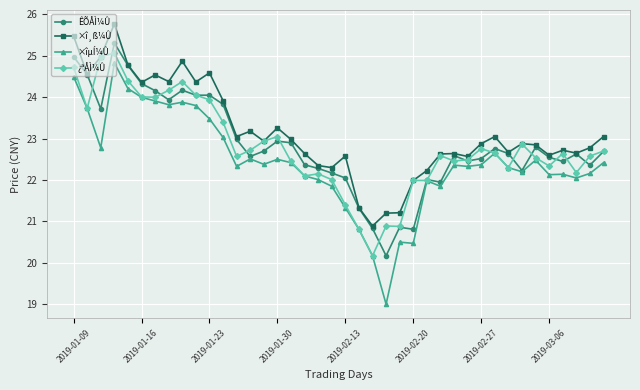

At how many categories does at least one series exceed 20?

40